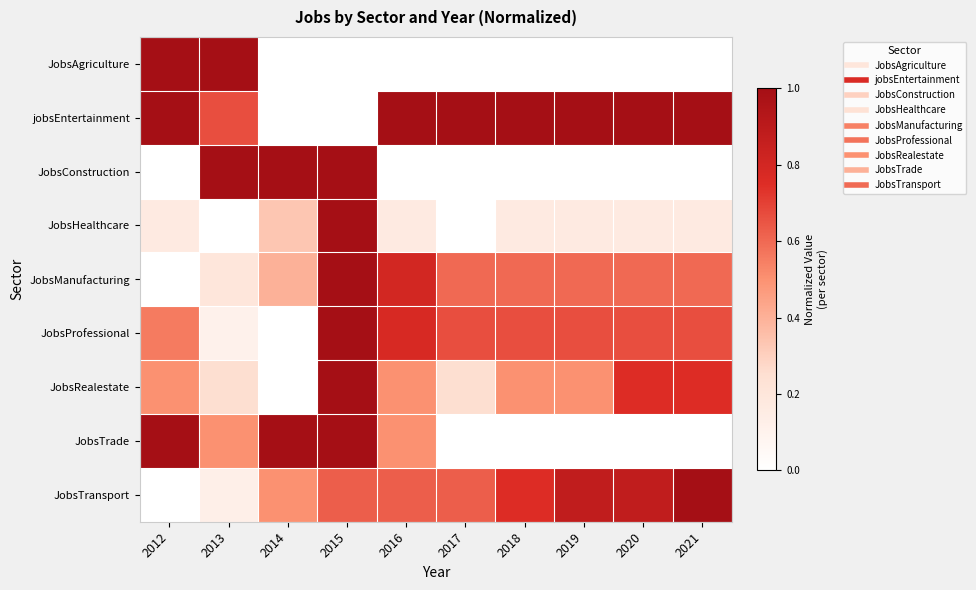

At which category is the sum across all series the highest?

2015